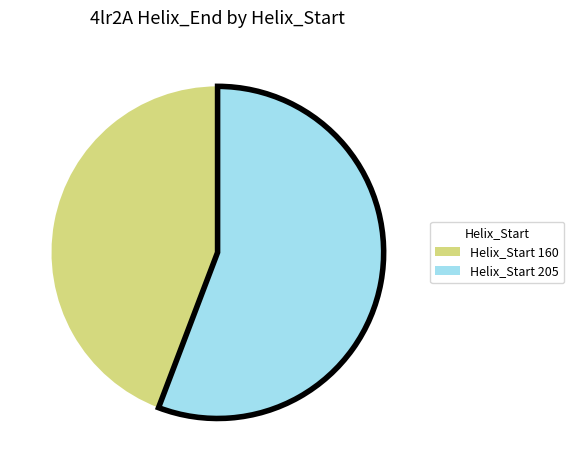

True or false: Helix_Start 205 accounts for 56% of the total.

True